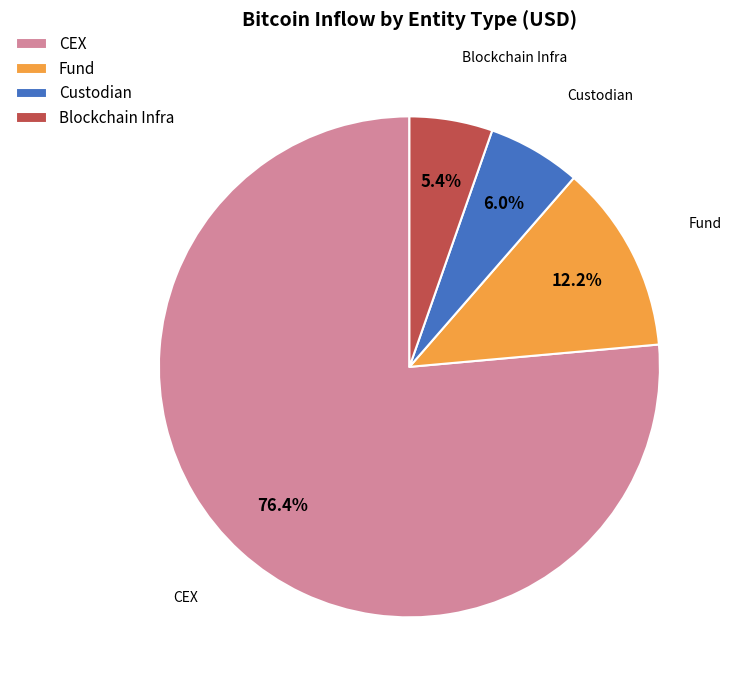

Does any single category account for the majority?

Yes